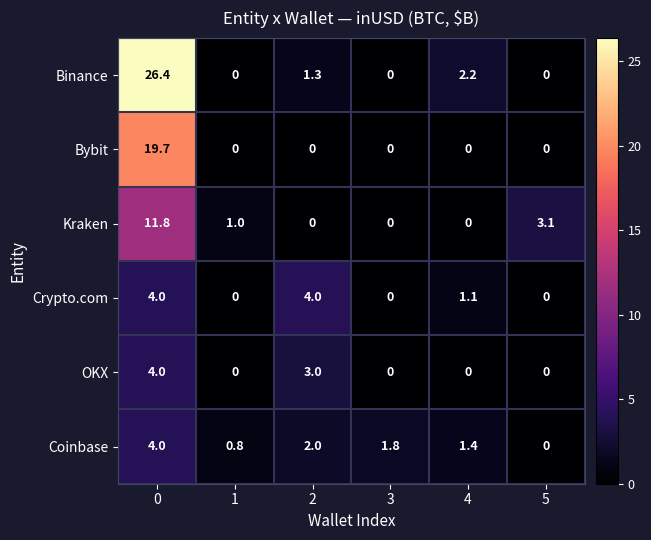

Which series has the largest total across all categories?

Binance